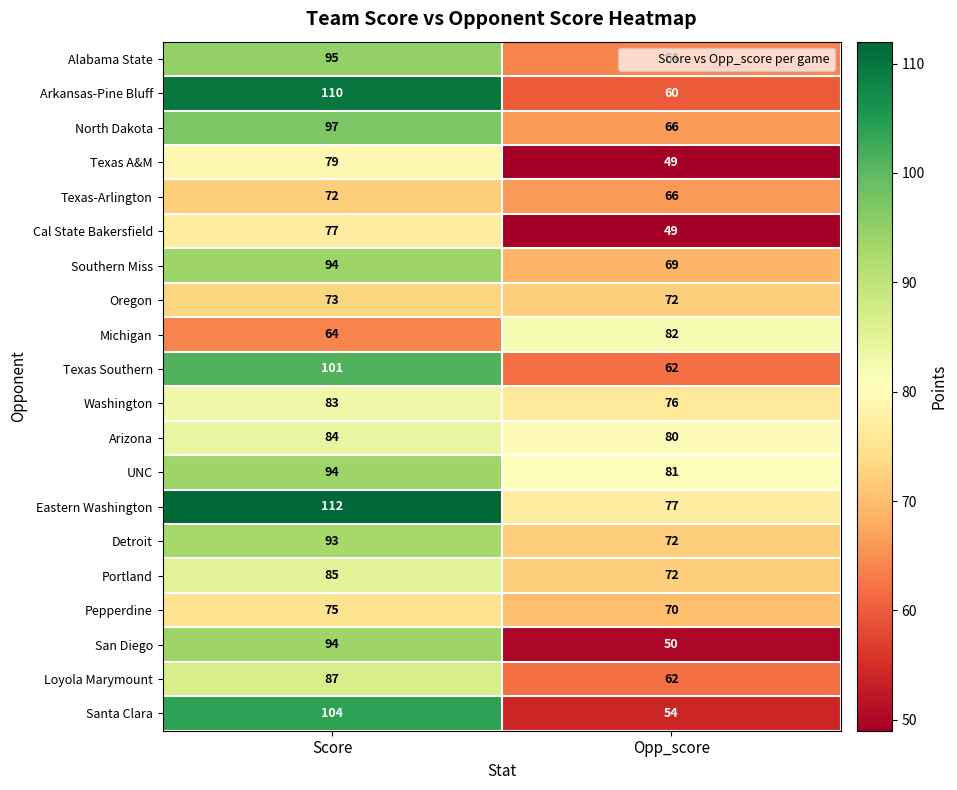

What is the total value across all series at Score?

1773